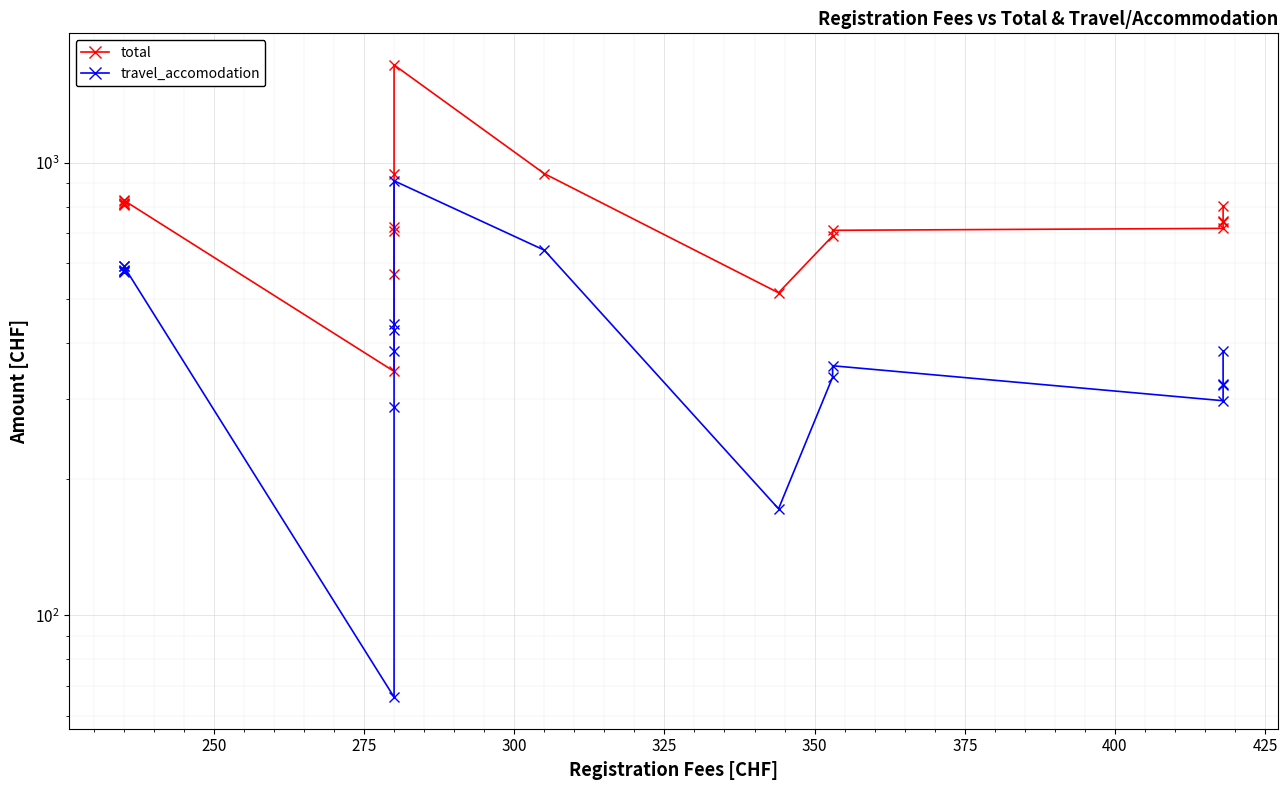

What is the sum of all total values?

15684